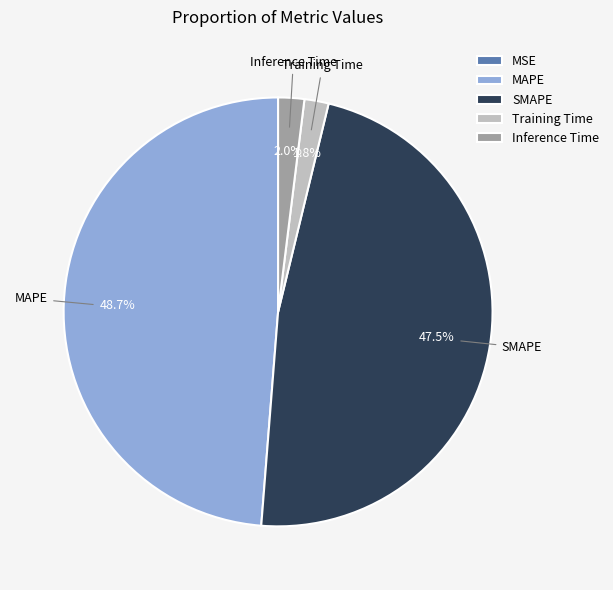

Which category has the biggest portion of the pie?

MAPE